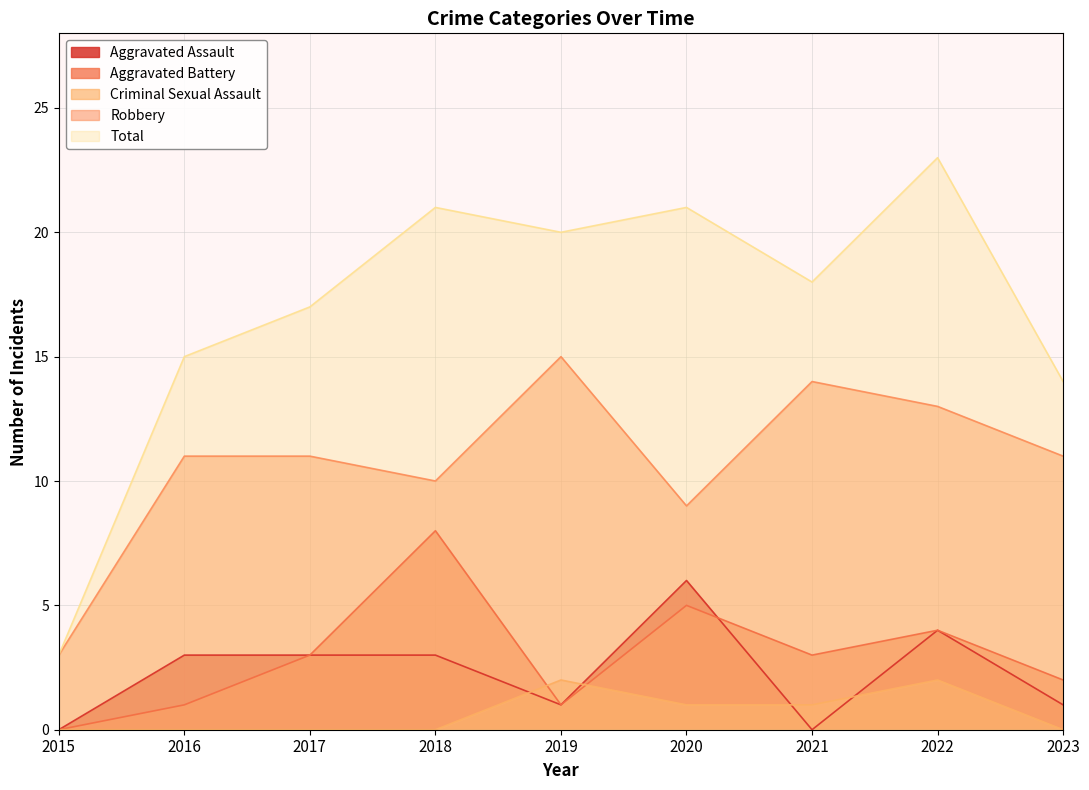

Which series has the largest range (max minus min)?

Total